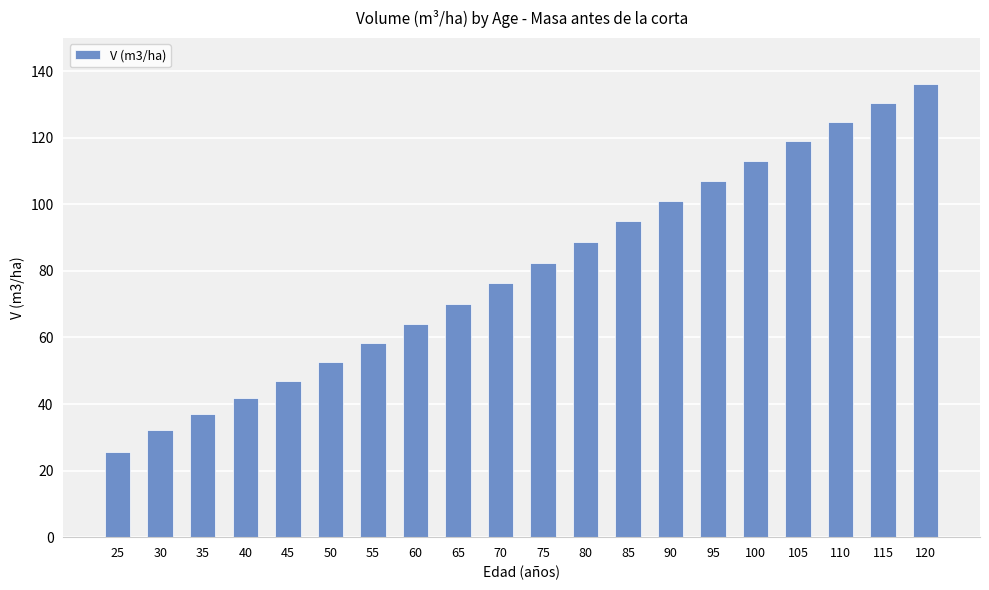

List the labels in order of value, smallest first.

25, 30, 35, 40, 45, 50, 55, 60, 65, 70, 75, 80, 85, 90, 95, 100, 105, 110, 115, 120